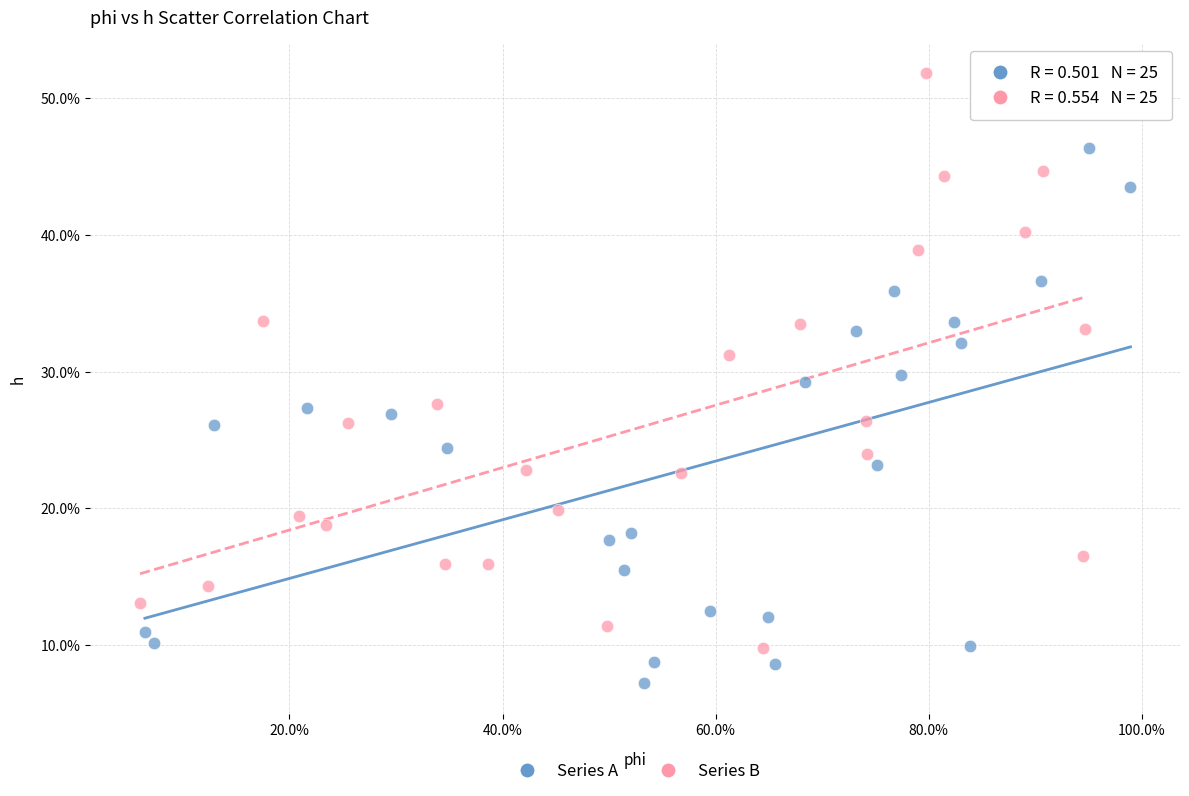

What are all the series names shown in the legend?

Series A, Series B